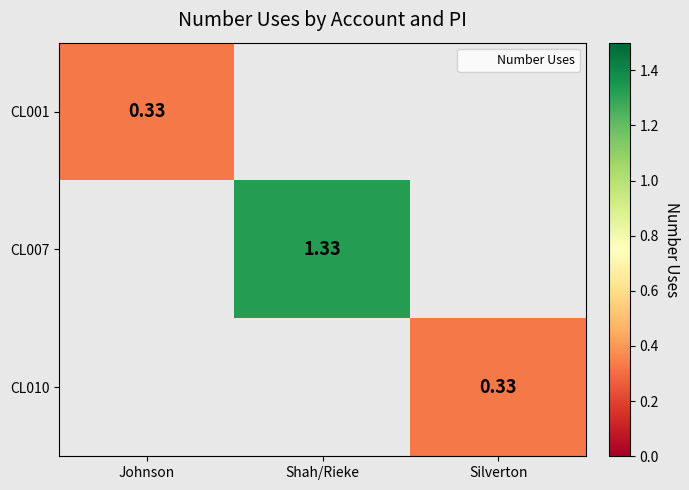

Count the number of data series in this chart.

3